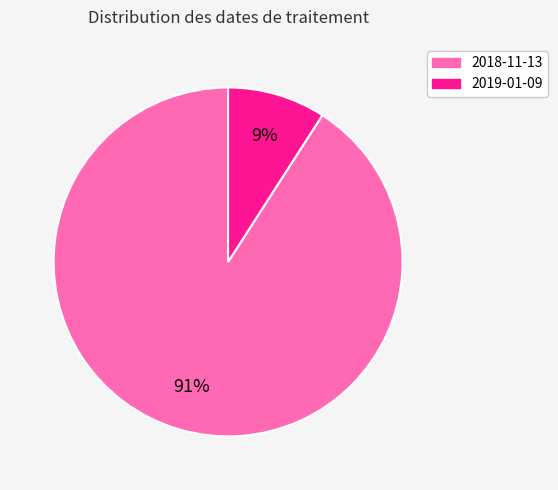

What is the ratio of the value at 2019-01-09 to the value at 2018-11-13?

0.1